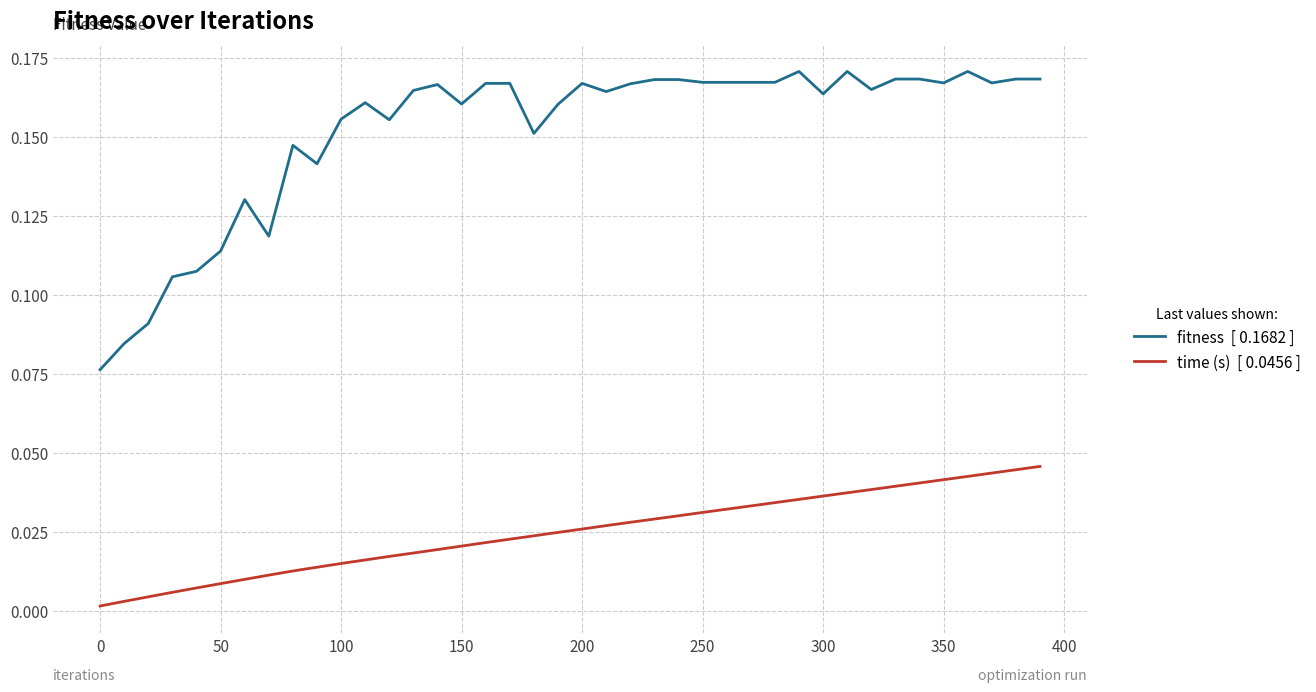

Does the chart have visible grid lines?

Yes